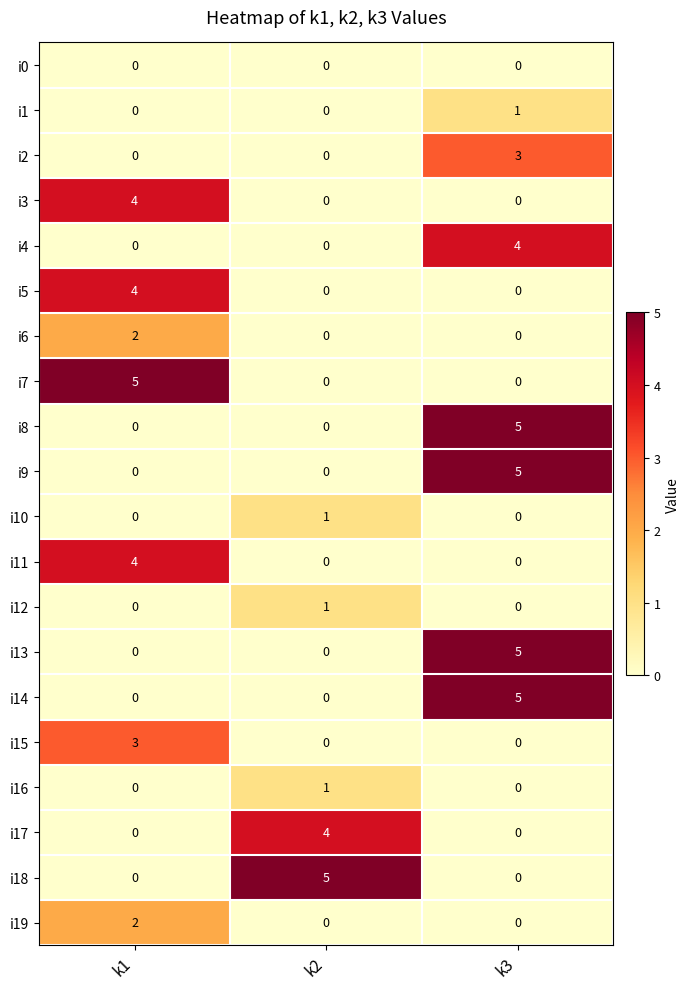

The value of i7 at k1 is 5. True or false?

True